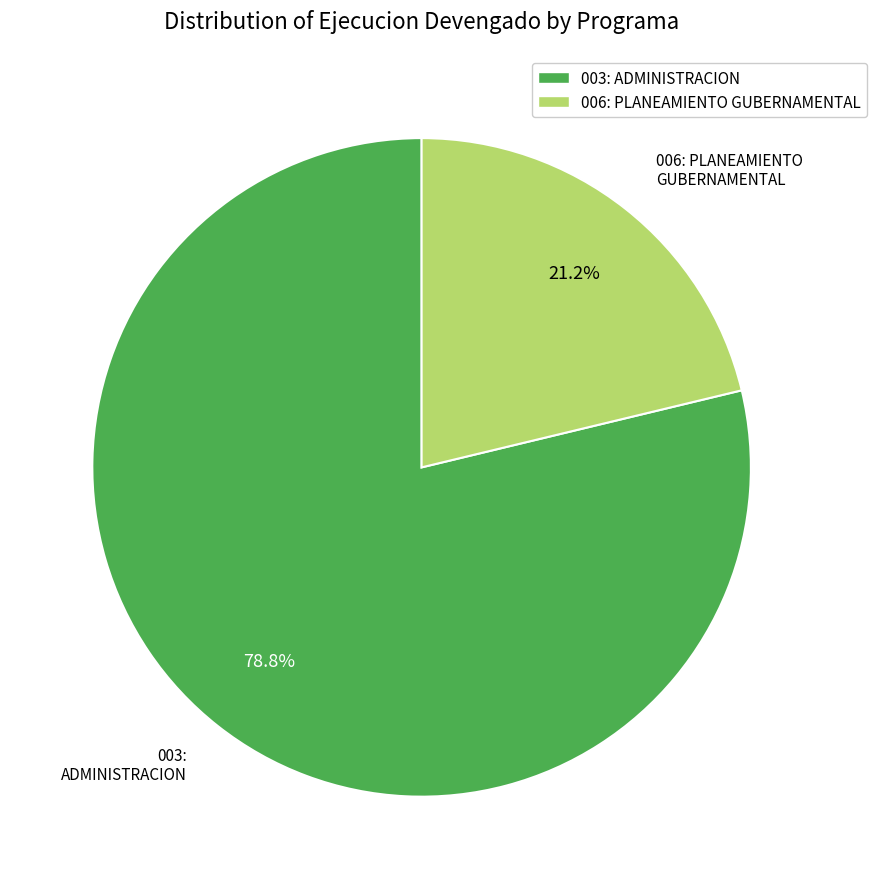

What portion of the pie excludes 006: PLANEAMIENTO GUBERNAMENTAL?

78.8%